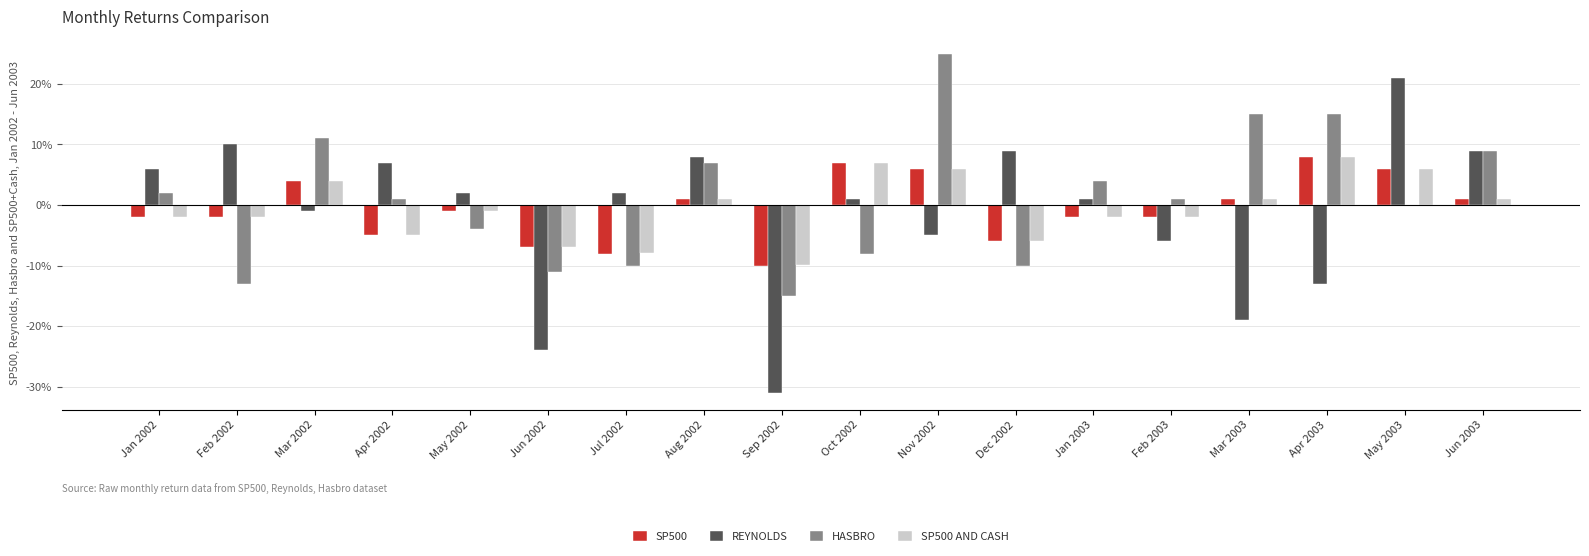

Are the bars horizontal?

No